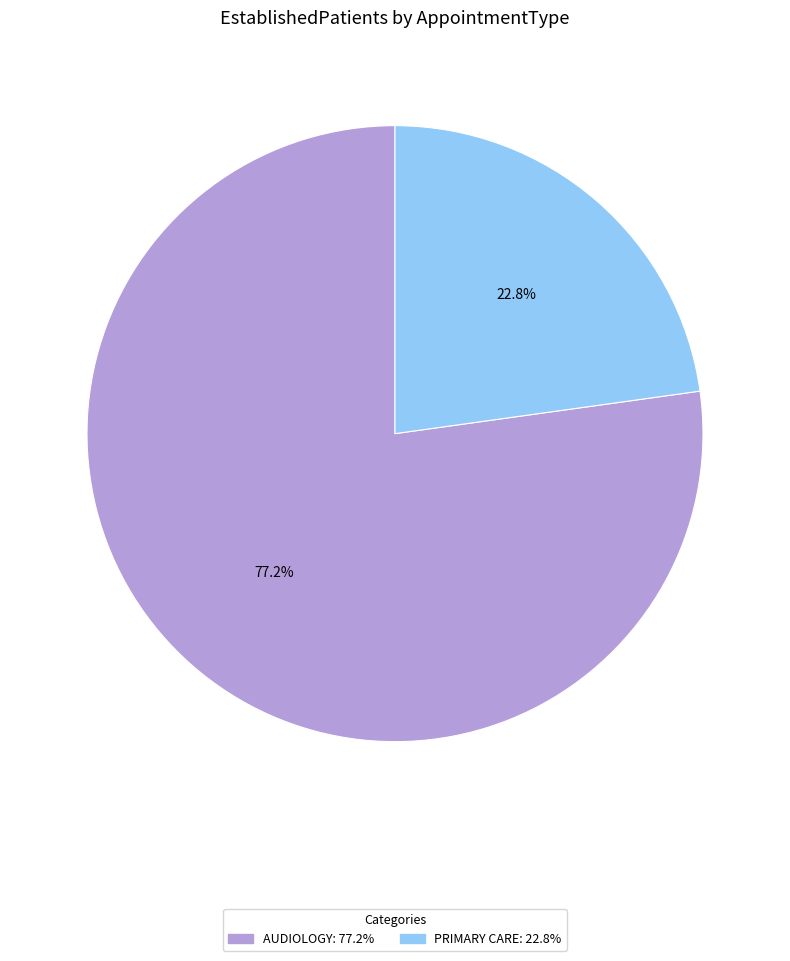

Is there a majority slice in this chart?

Yes